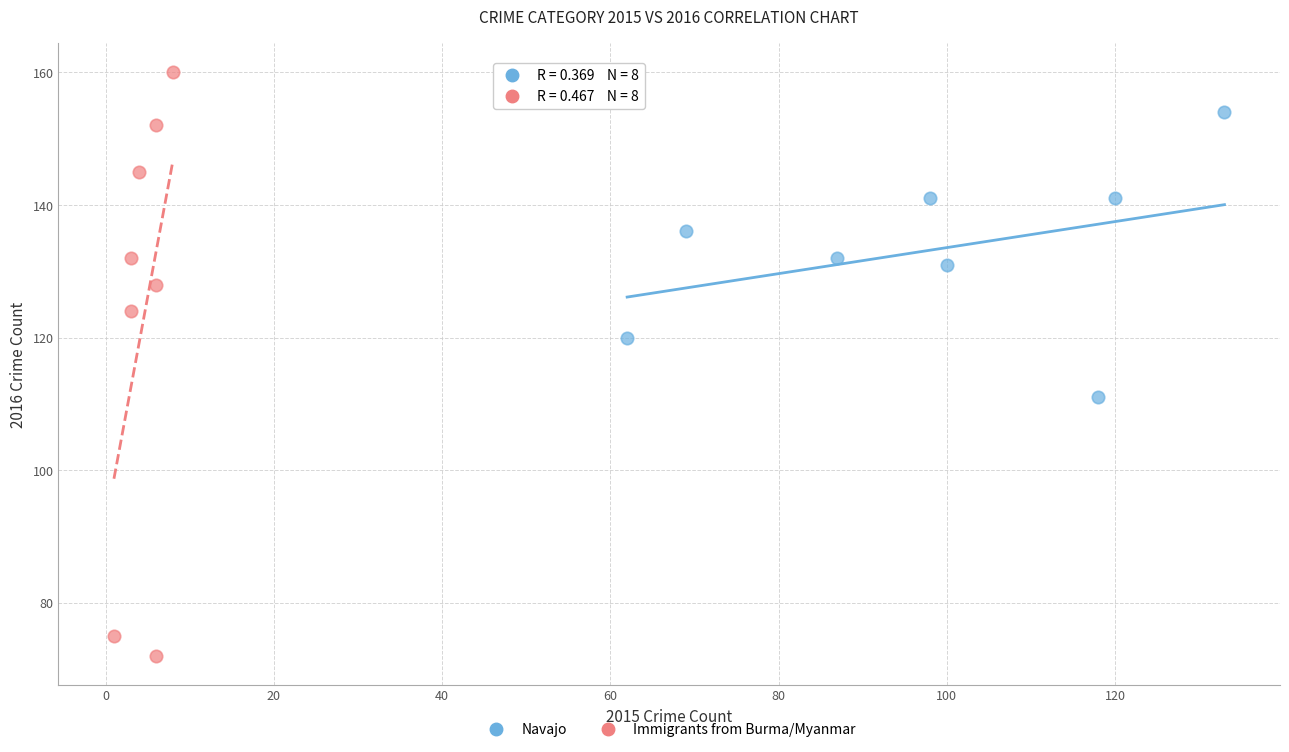

Which series contains the highest Y value?

Immigrants from Burma/Myanmar